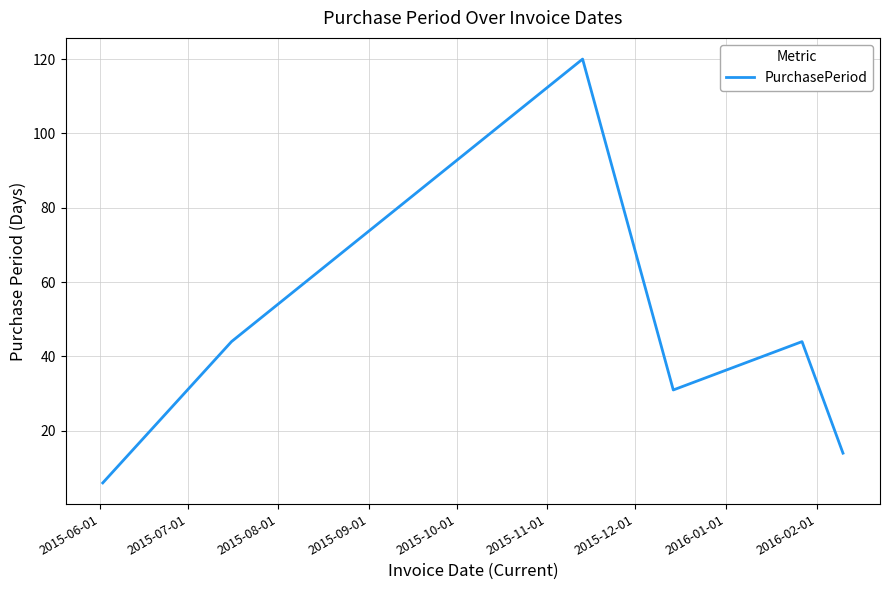

True or false: there are more than 0 points higher than both neighbors.

True